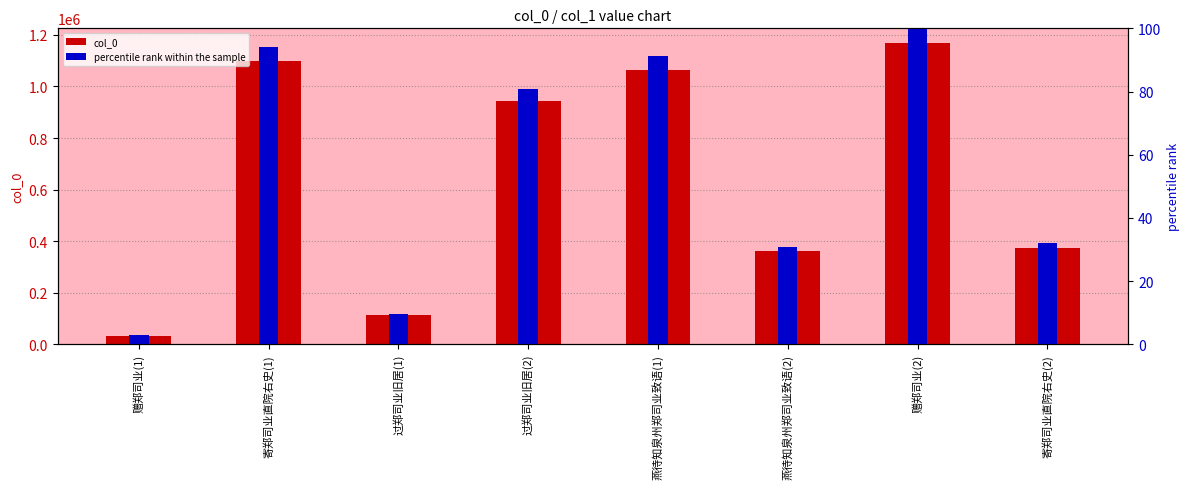

Which category has the highest value in the percentile rank within the sample series?

赠郑司业(2)